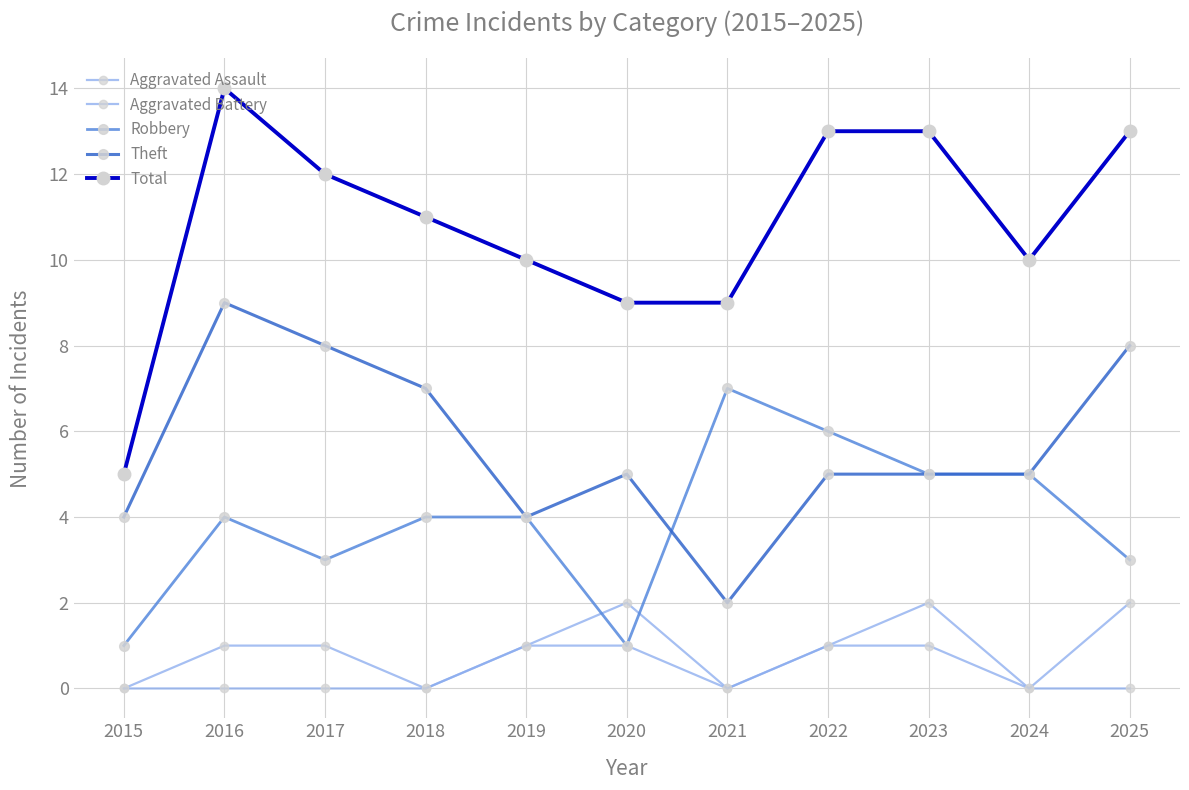

How many lines are shown in the chart?

5